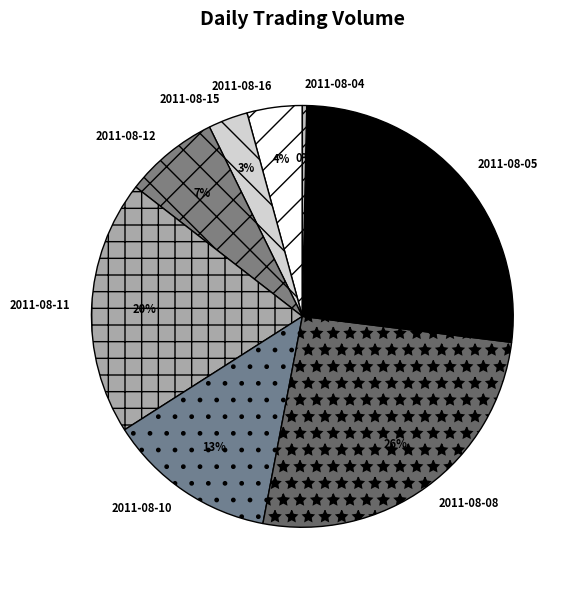

Between 2011-08-10 and 2011-08-05, which is larger?

2011-08-05